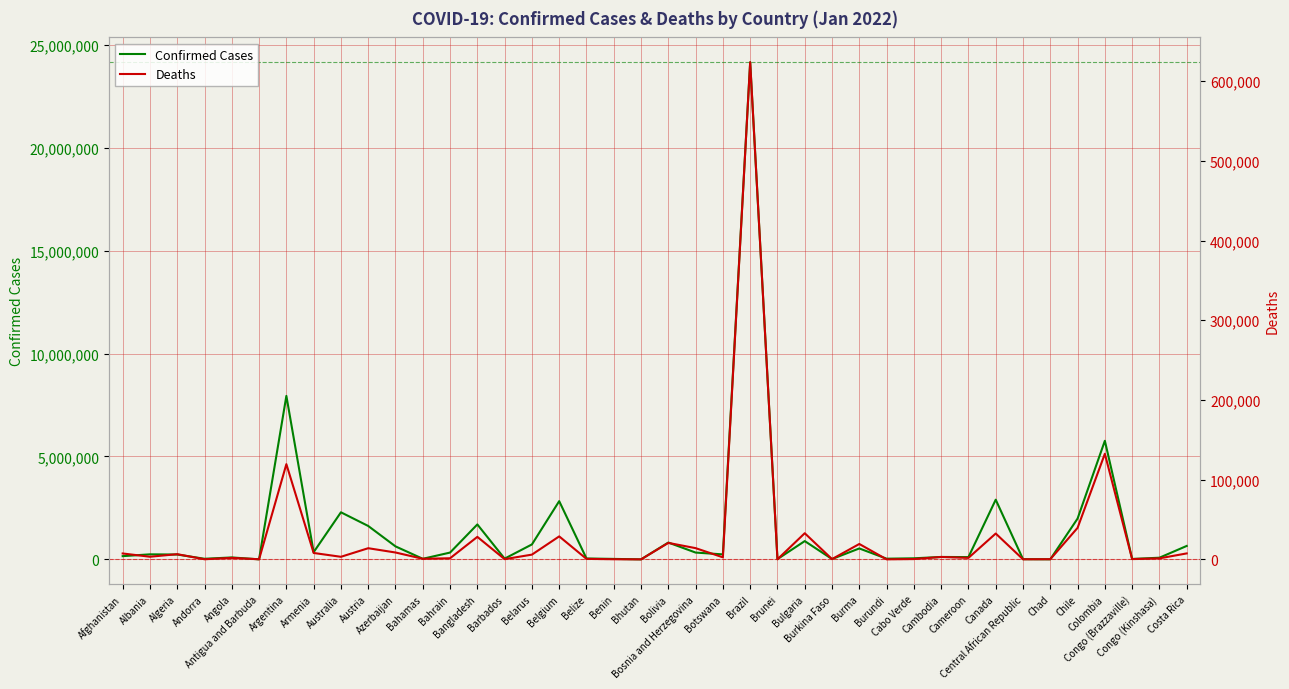

What is the average value of the Confirmed Cases series?

1453360